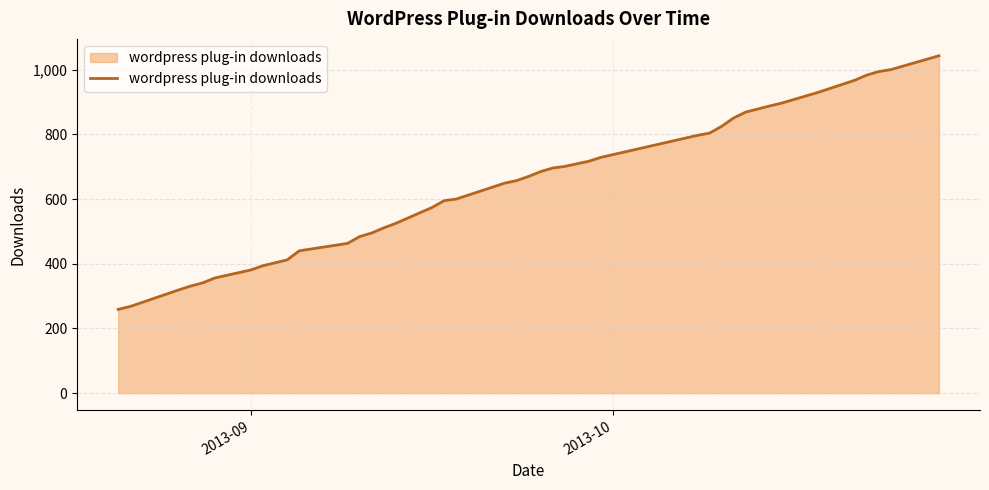

What is the maximum value shown in the chart?

1043